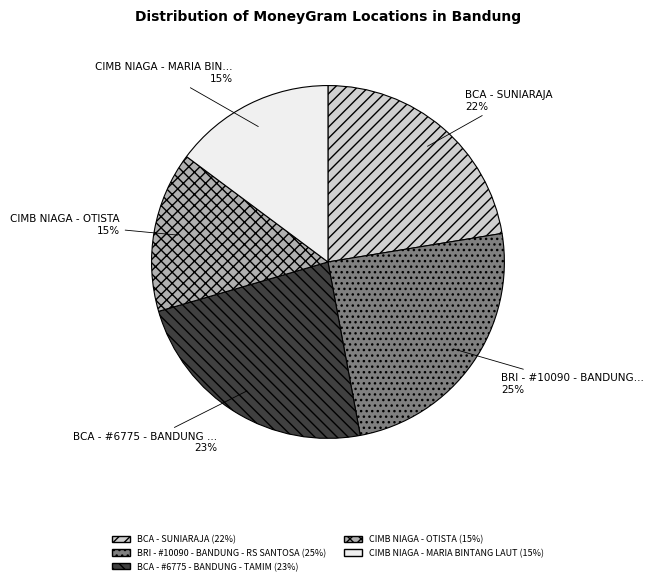

Is the sum of BCA - SUNIARAJA and CIMB NIAGA - MARIA BINTANG LAUT greater than half?

No